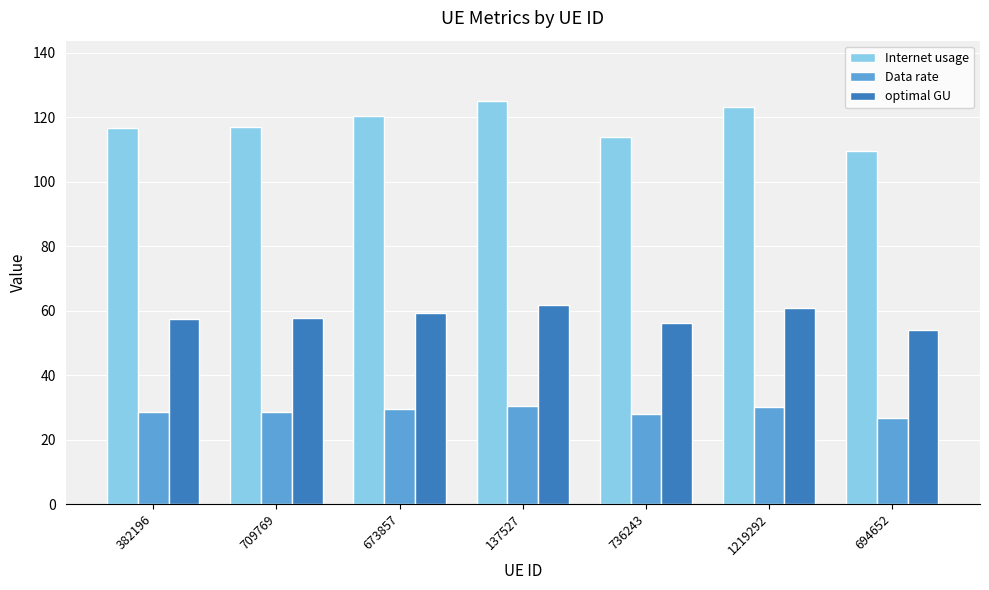

What is the difference between the Data rate values at 382196 and 736243?

0.6